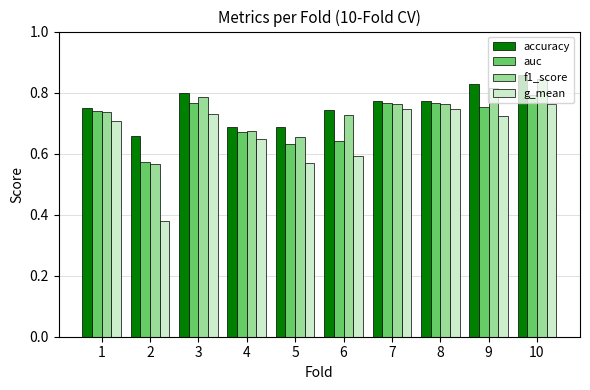

Which category has the highest value in the accuracy series?

10